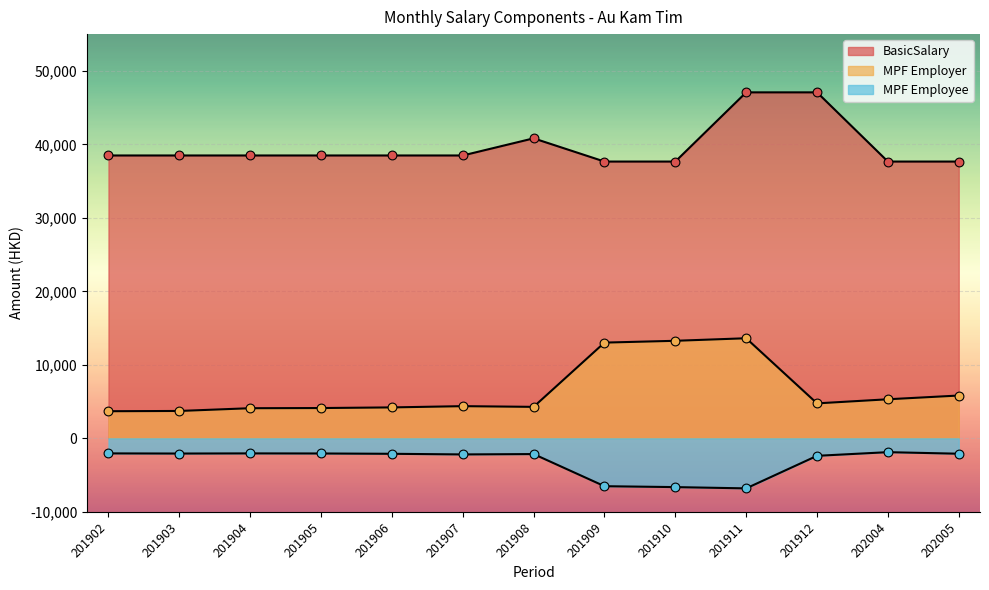

Which series reaches the maximum Y coordinate?

BasicSalary